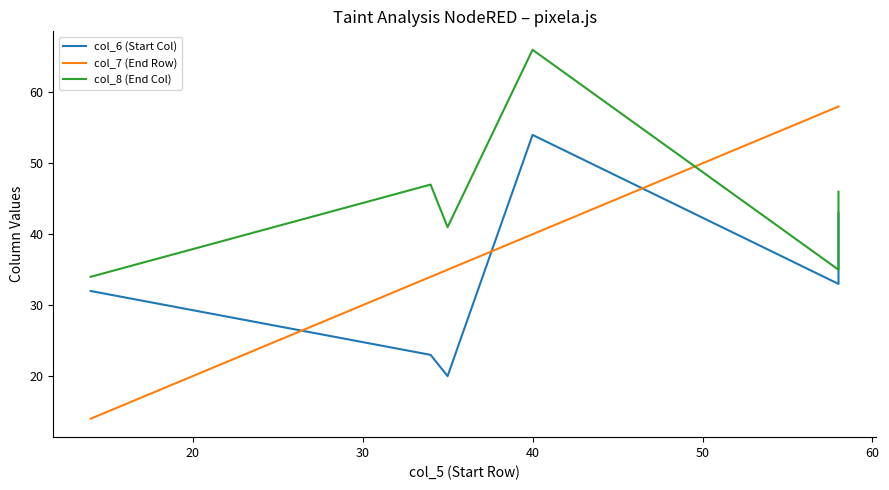

Which series has the widest spread of values?

col_7 (End Row)